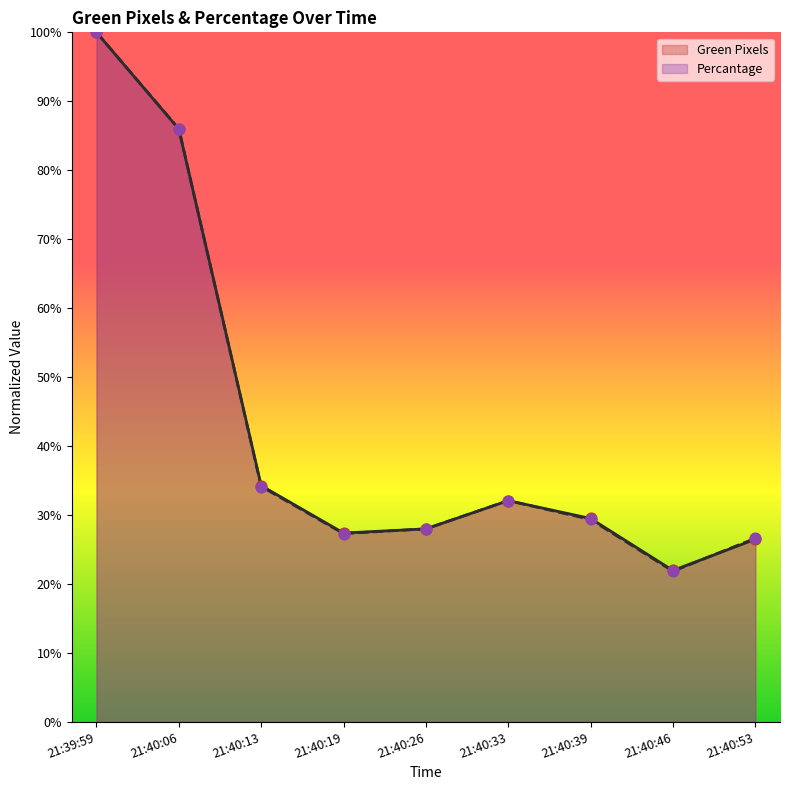

Is the value of Green Pixels at 21:40:26 greater than the value of Percantage at 21:40:13?

No